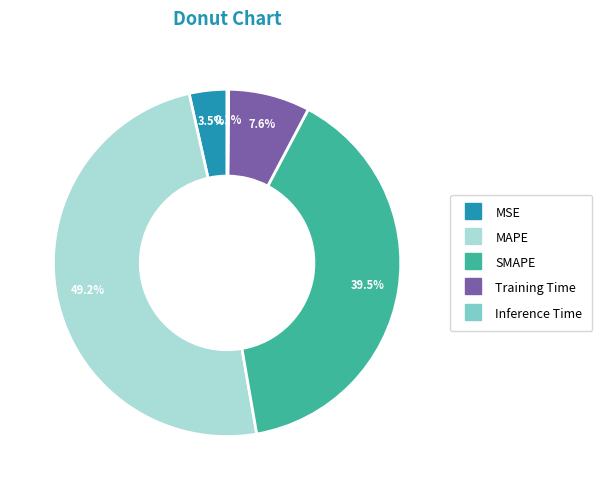

Does any single category account for the majority?

No